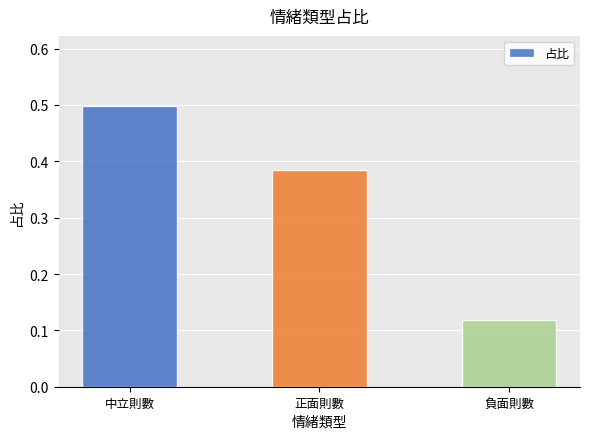

Which label corresponds to the smallest value in the chart?

負面則數